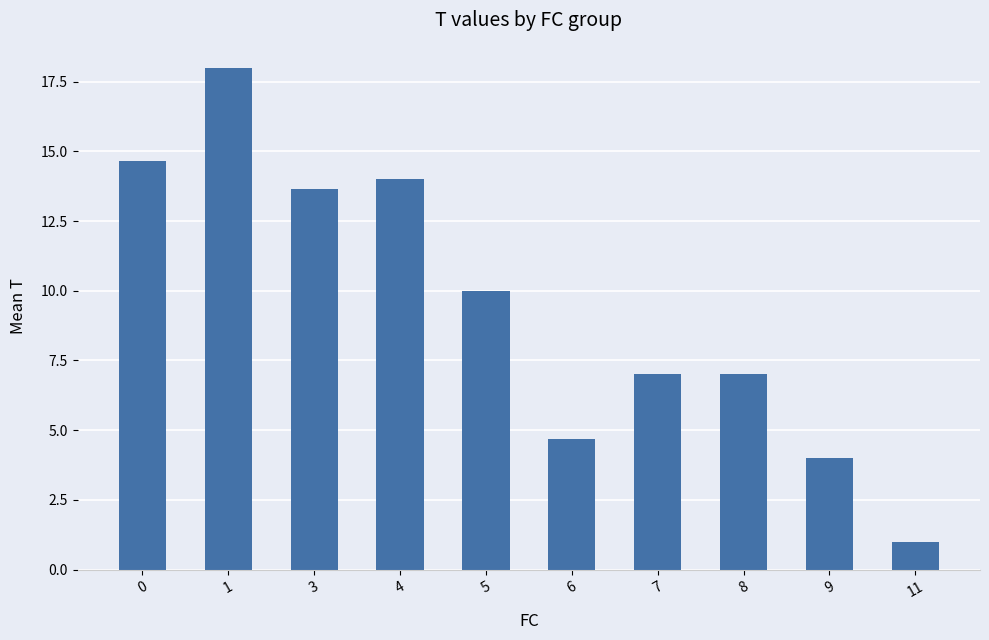

What is the change in value from 1 to 11?

-17.0